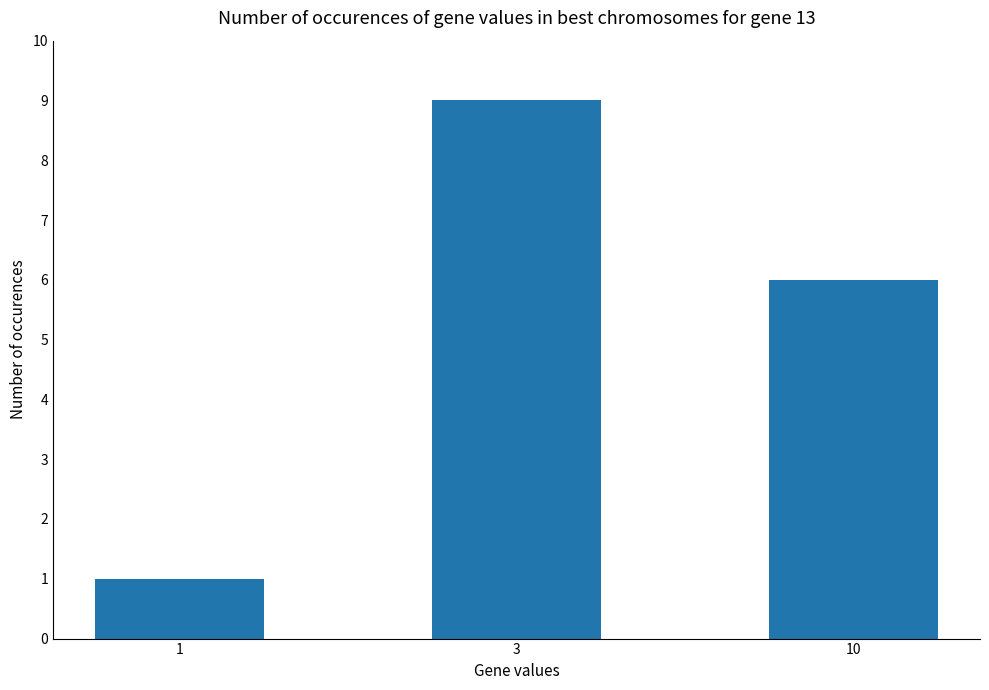

What is the value of the 3rd bar from the left?

6